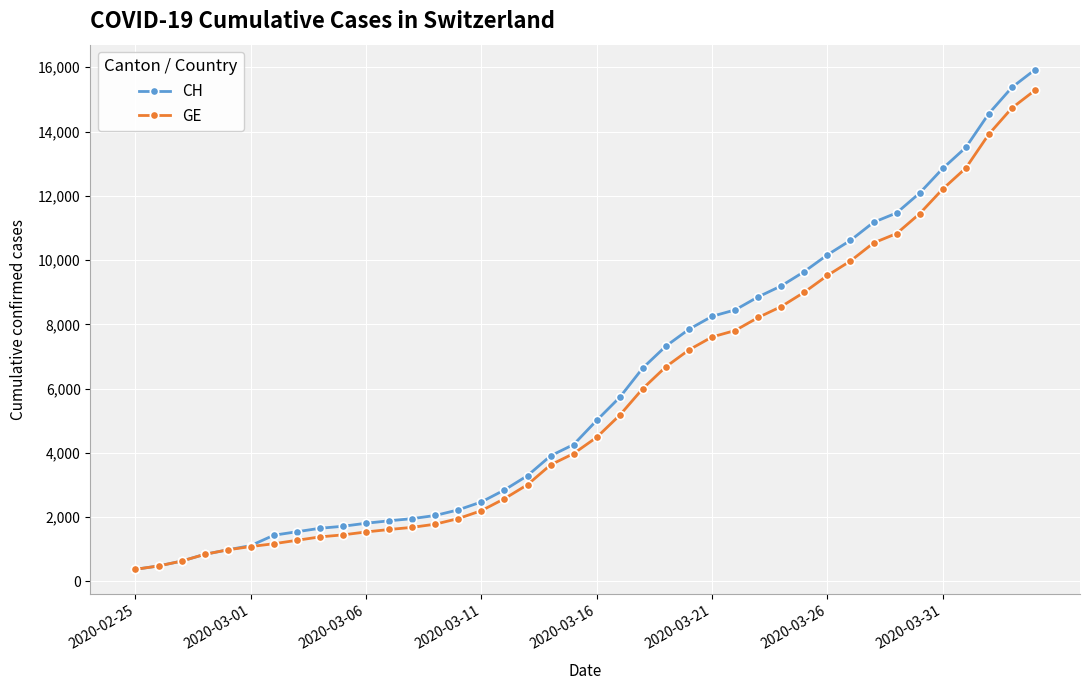

What is the lowest value of the GE series?

375